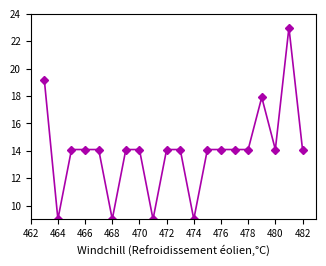

What is the sum of all values?

279.3